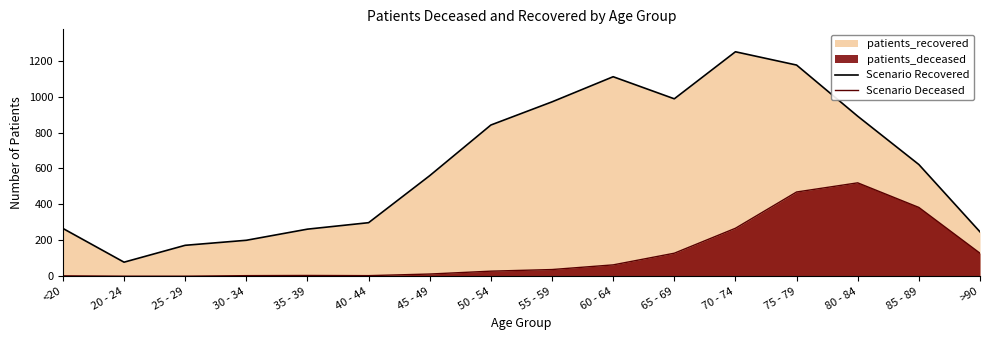

How many positive values does the Scenario Deceased series have?

14